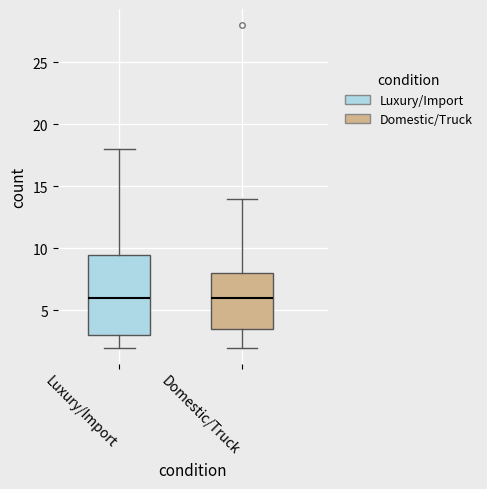

Reading left to right, transcribe this box plot: for each box, give where its median line is, the range the box spans, and where its two whiskers end, as read against the y-axis. The values are not printed on the chart, so give them approximately, as read against the axis.

Luxury/Import: median 6.0, box 3.0 to 9.5, whiskers 2.0 to 18.0
Domestic/Truck: median 6.0, box 3.5 to 8.0, whiskers 2.0 to 14.0